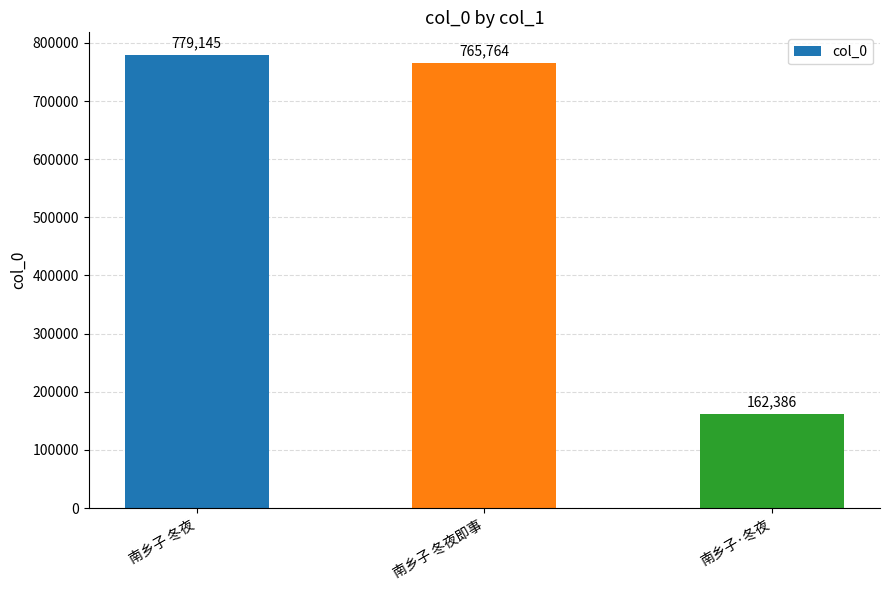

What is the label of the 1st bar from the right?

南乡子·冬夜